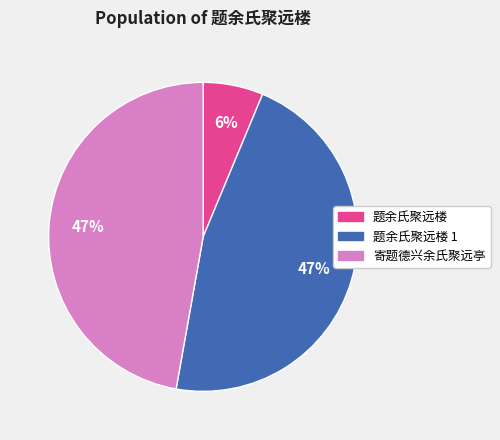

Is 题余氏聚远楼 the majority of the pie?

No